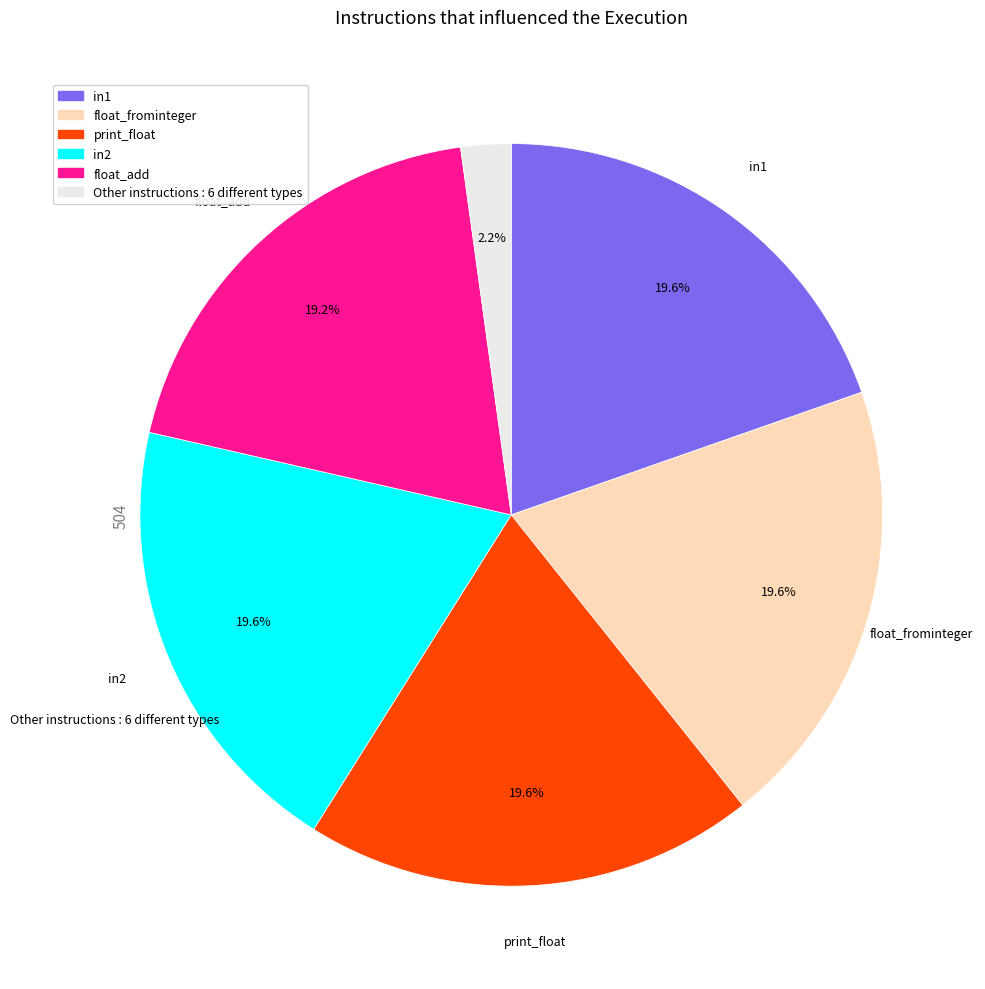

Does any single category account for the majority?

No